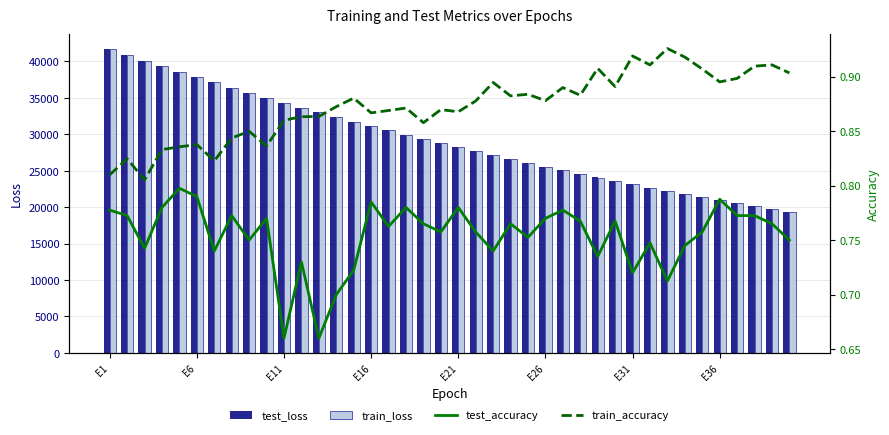

What is the difference between the second highest and minimum values in the train_loss series?

21590.5